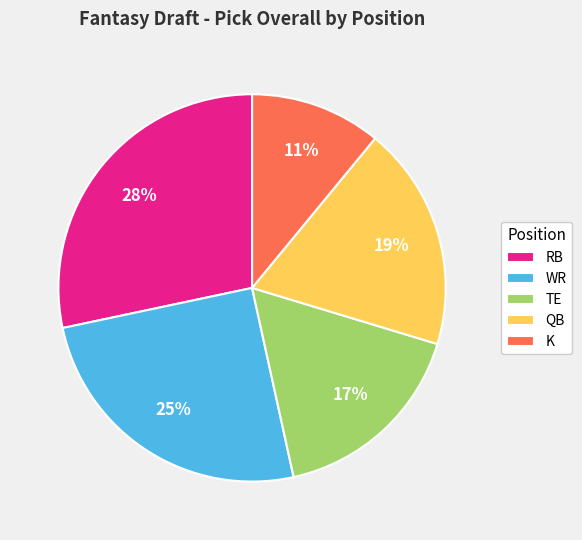

What is the ratio of the value at WR to the value at RB?

0.9